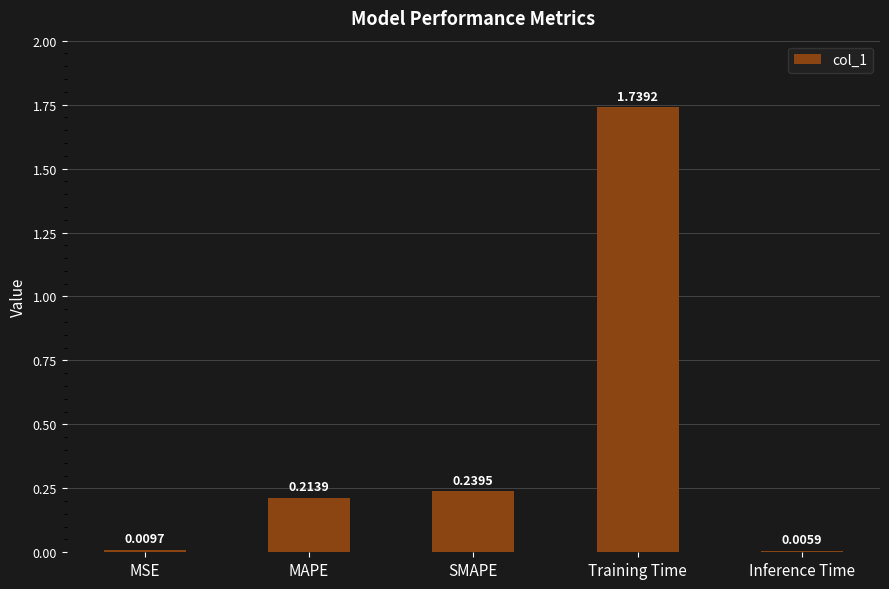

Which category has the highest value across all series?

Training Time